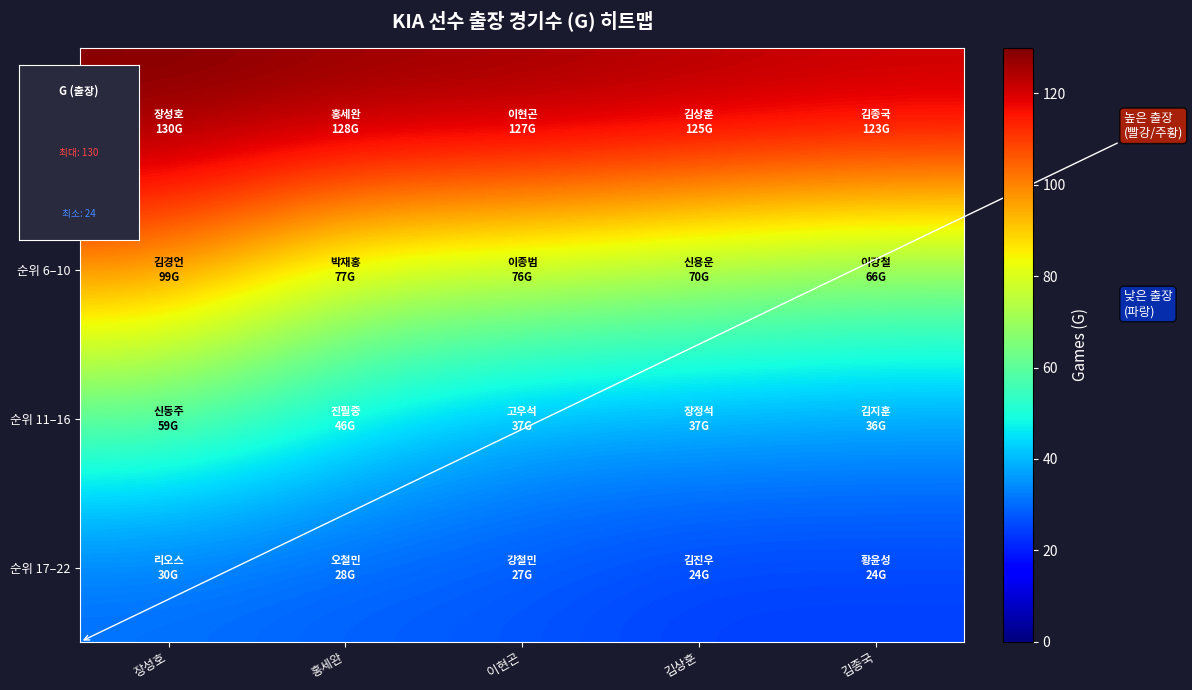

What is the minimum value shown in the chart?

24